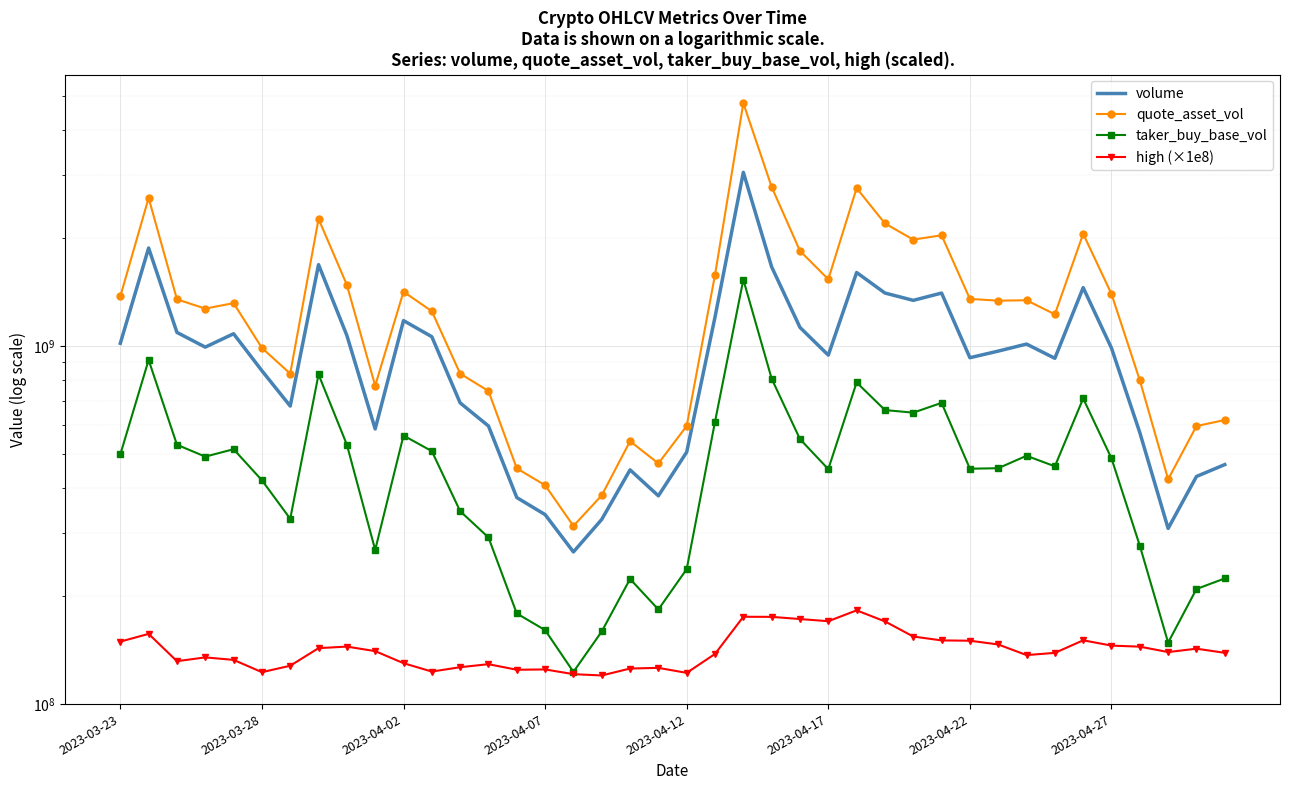

How many distinct data groups are displayed?

4